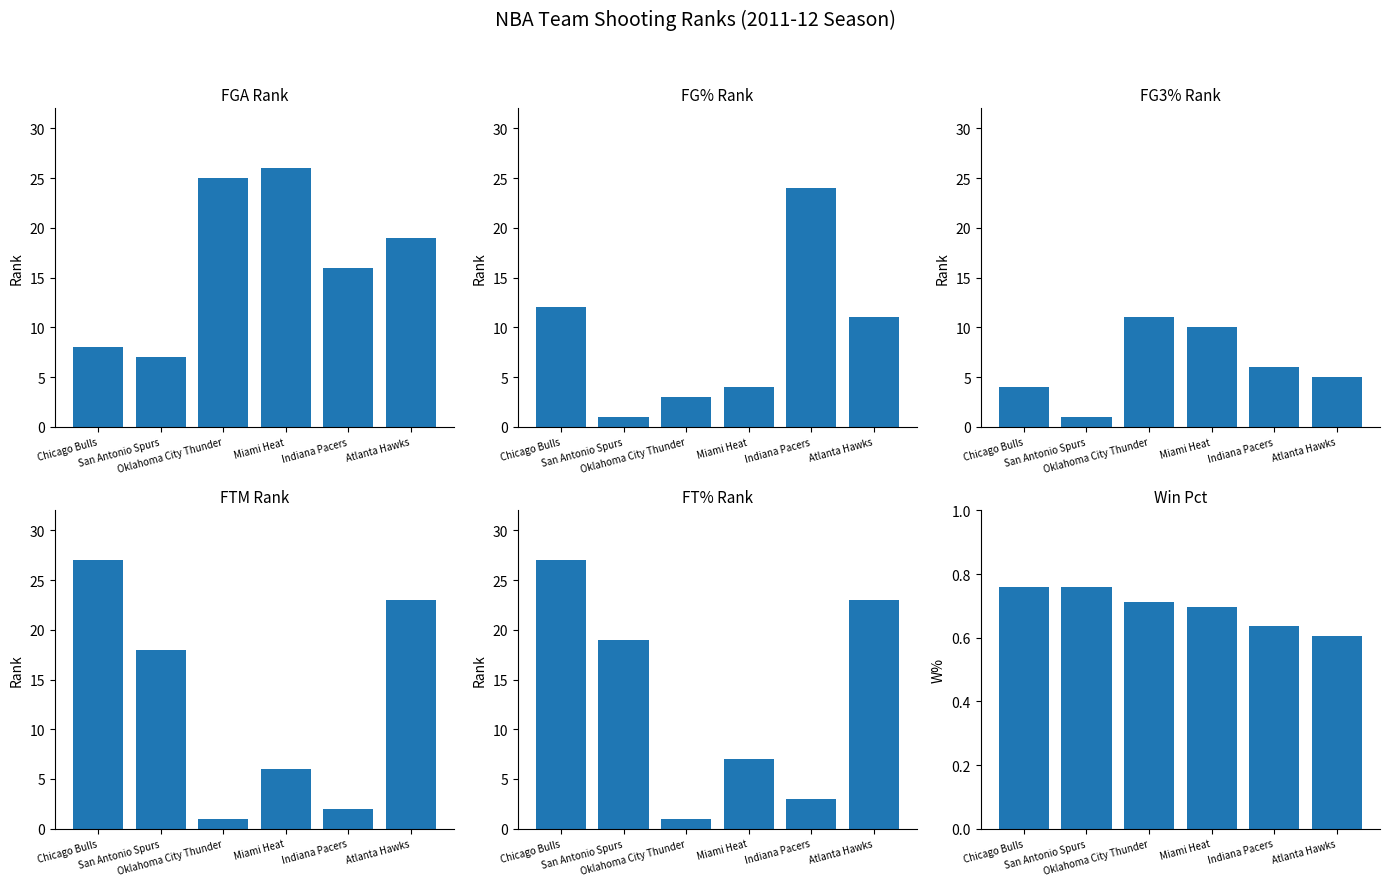

What position from the right is Indiana Pacers?

2